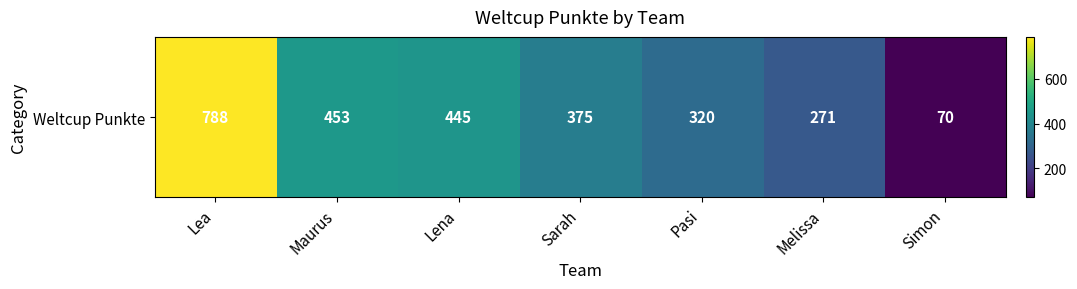

Reading right to left, list all the values displayed in this chart.

Simon=70	Melissa=271	Pasi=320	Sarah=375	Lena=445	Maurus=453	Lea=788